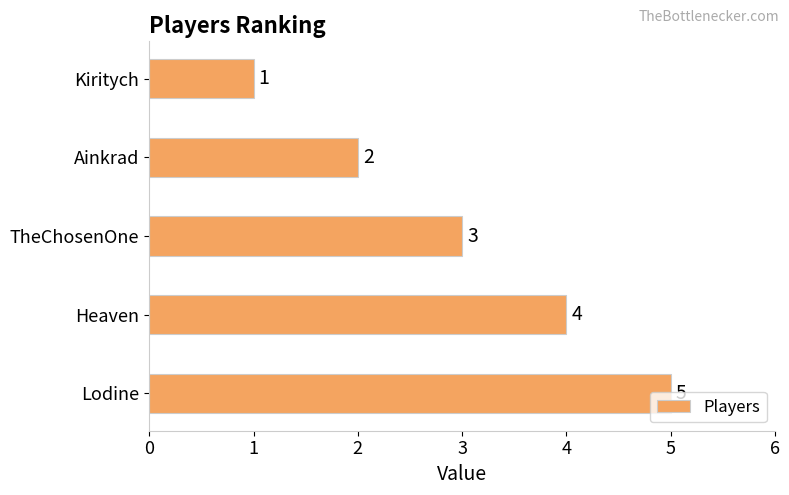

Count the number of data series in this chart.

1